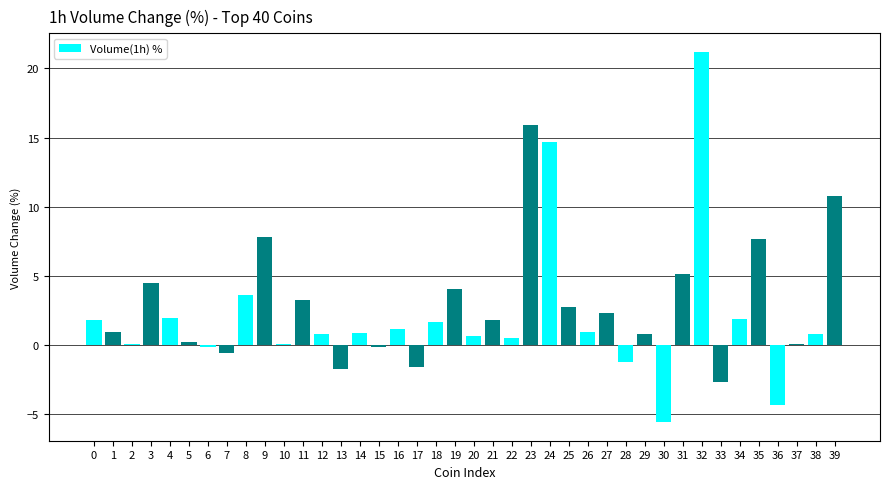

What is the maximum value shown in the chart?

21.2